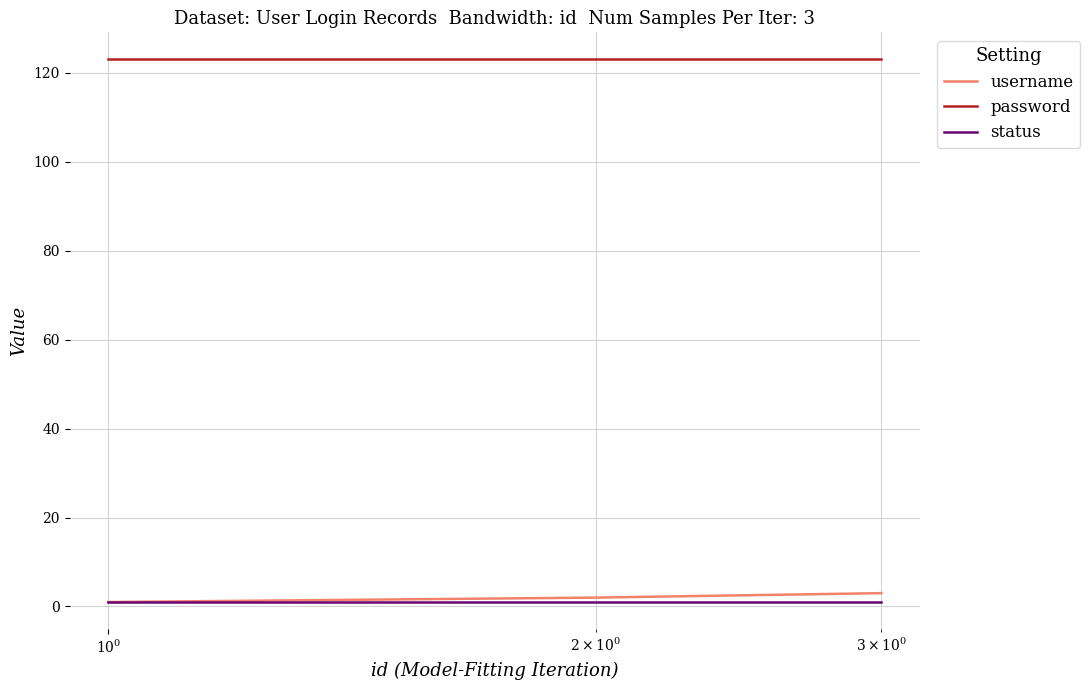

Which series has the largest total across all categories?

password